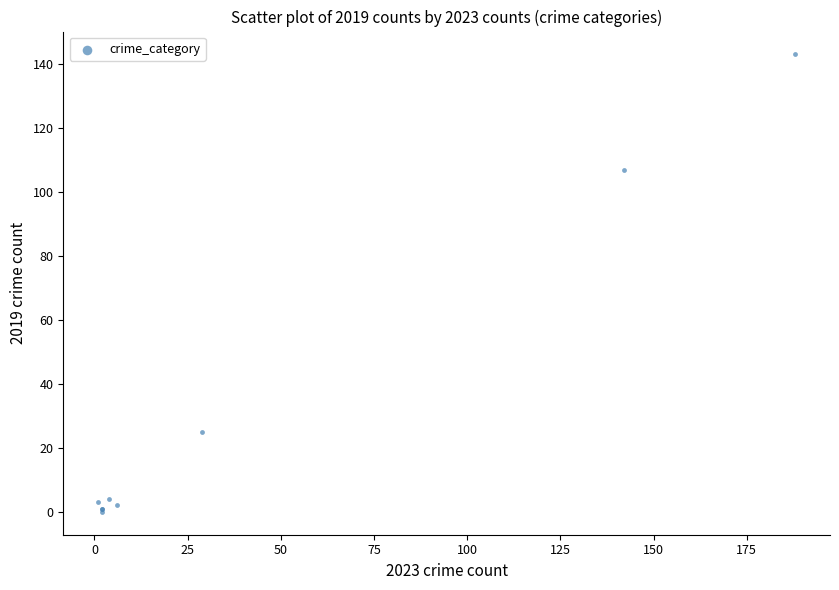

What Y value in the scatter plot is closest to 71?

107